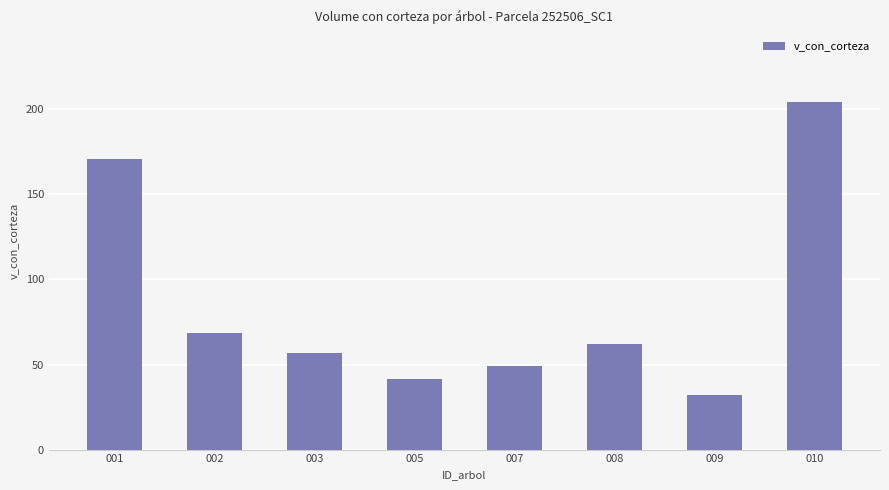

How many data points are less than 61?

4